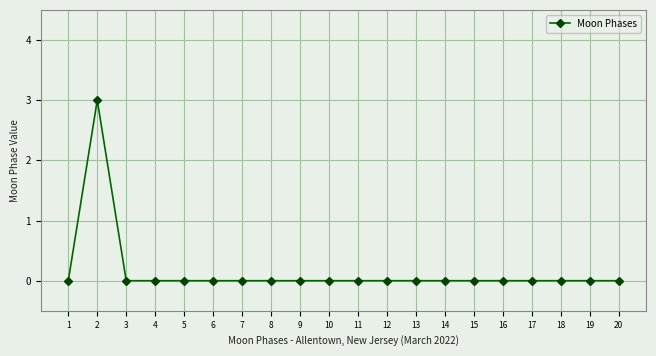

Count the number of data series in this chart.

1